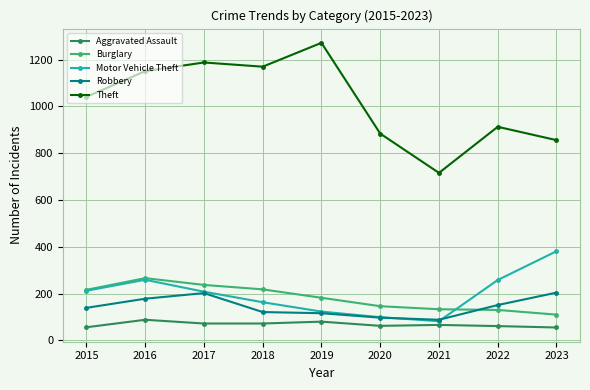

What is the smallest value displayed?

55